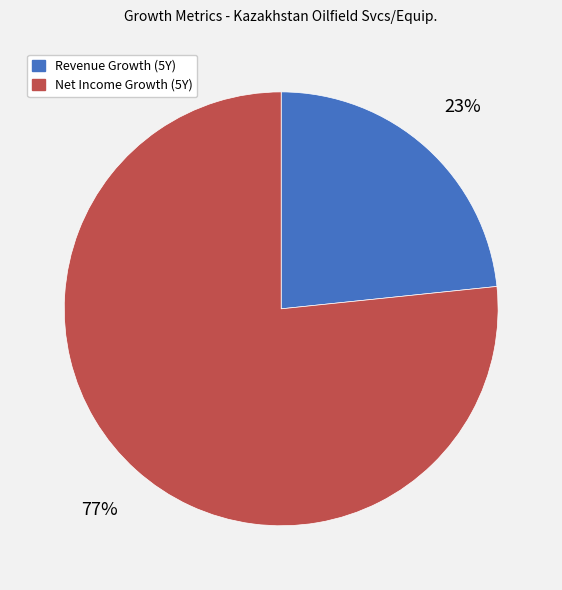

Is there any slice that represents more than half of the pie?

Yes